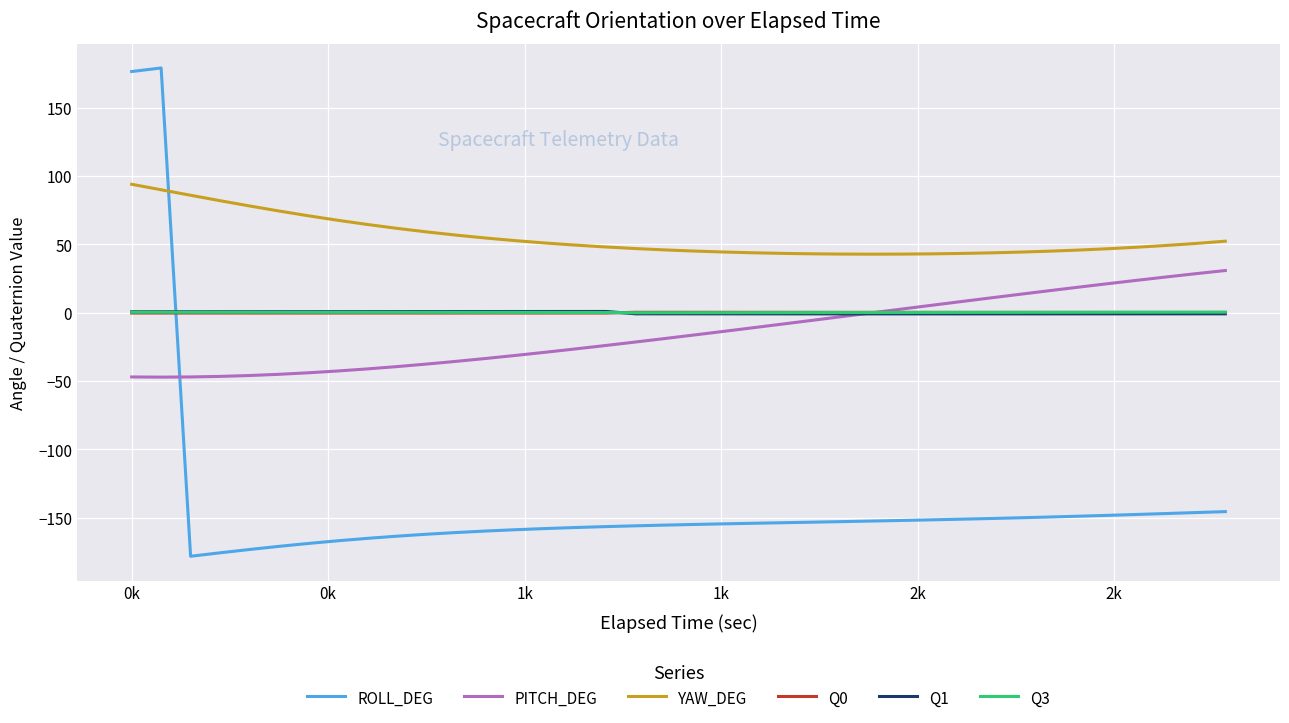

Which series has the largest total across all categories?

YAW_DEG